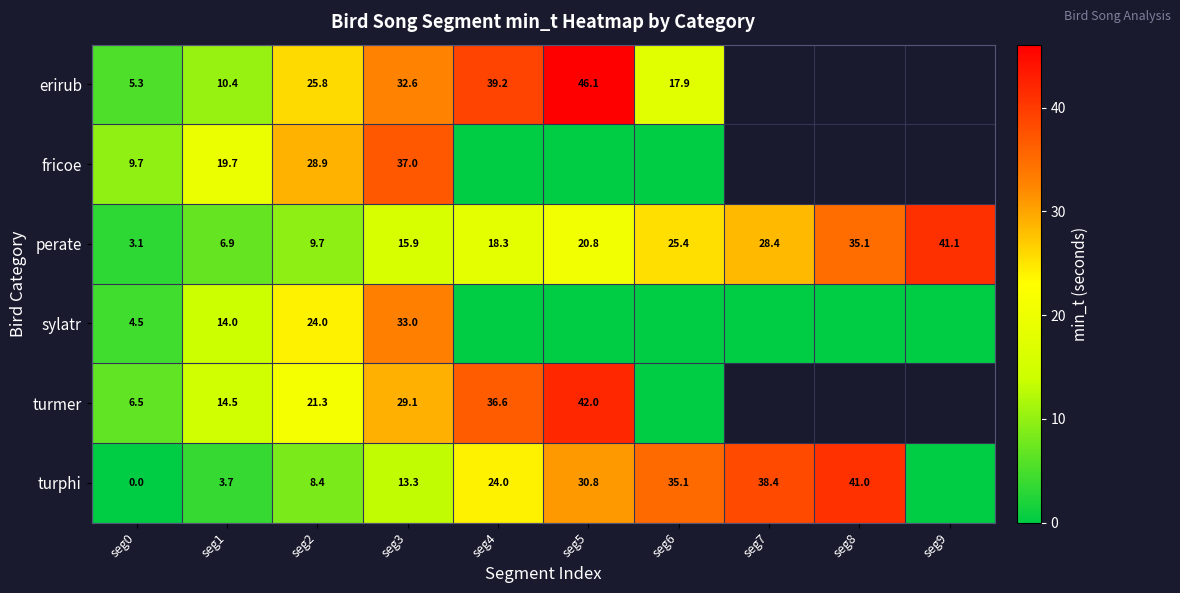

At seg3, list the series in order from smallest to largest.

turphi, perate, turmer, erirub, sylatr, fricoe